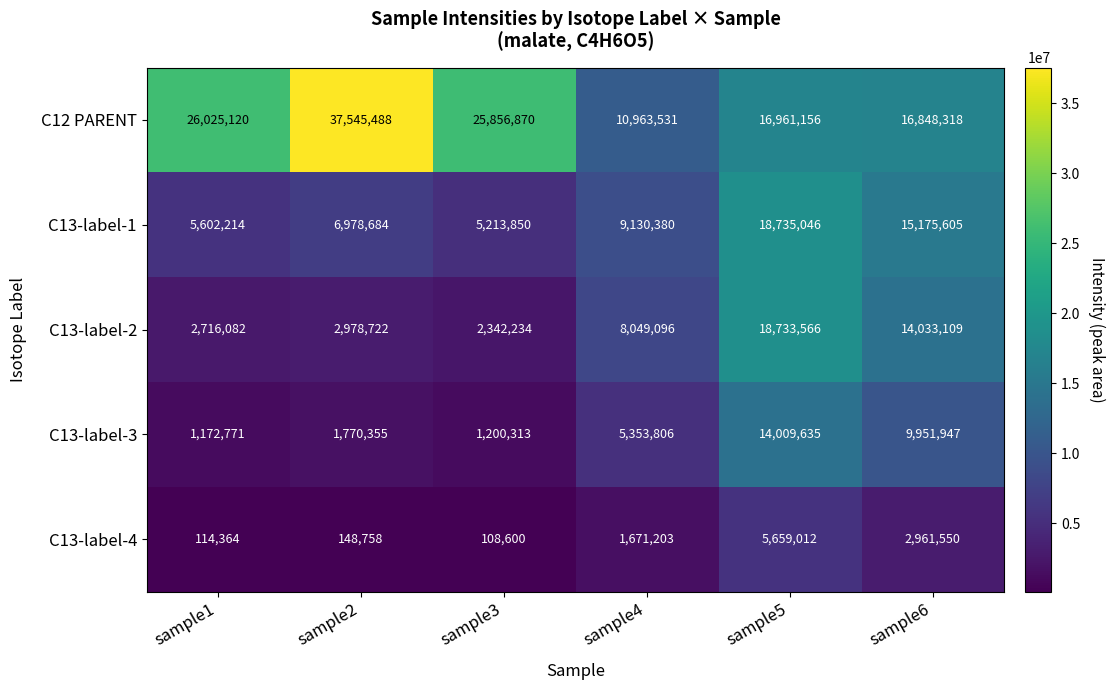

Which label corresponds to the largest value in the chart?

sample2